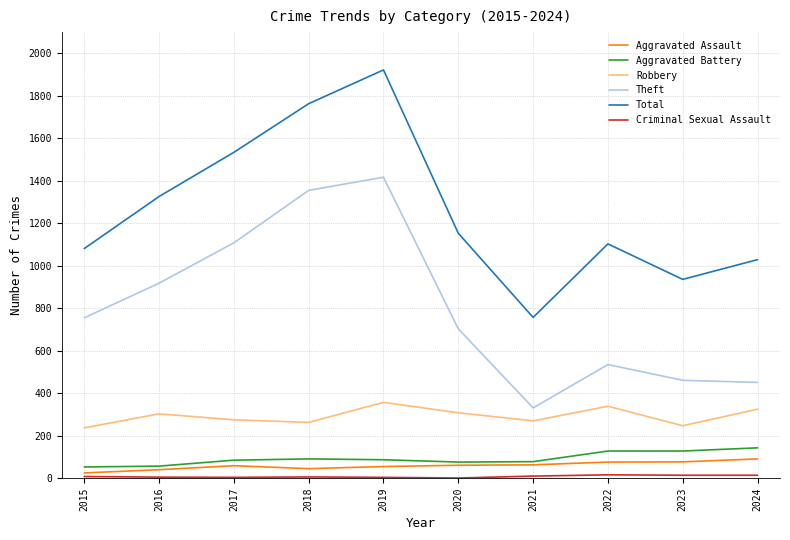

Which series has the largest total across all categories?

Total